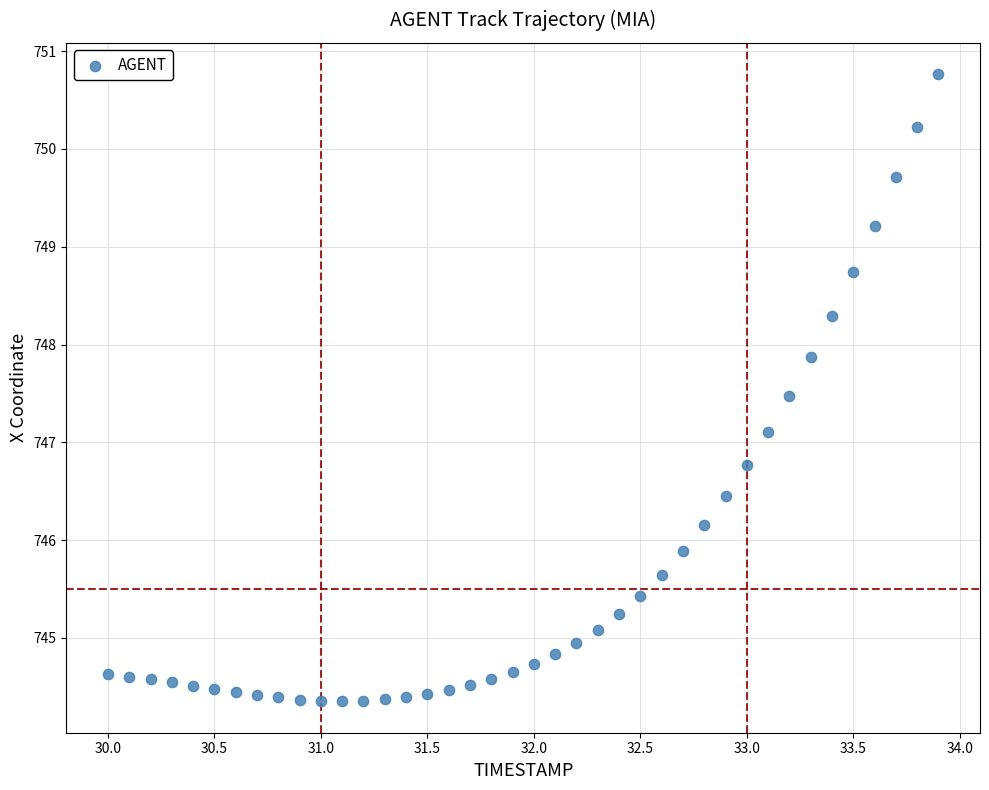

What is the range of Y values (max minus min)?

6.4